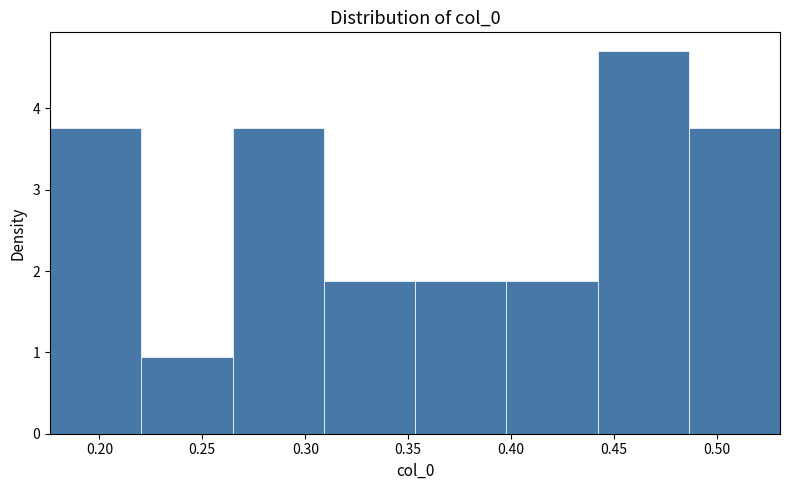

Reading left to right, list every bar in this chart as the range it spans on the x-axis followed by its height. Neither the bar edges nor the heights are printed on the chart, so give them approximately, as read against the axes.

0.175 to 0.220: 3.8
0.220 to 0.265: 0.9
0.265 to 0.310: 3.8
0.310 to 0.355: 1.9
0.355 to 0.400: 1.9
0.400 to 0.440: 1.9
0.440 to 0.485: 4.7
0.485 to 0.530: 3.8